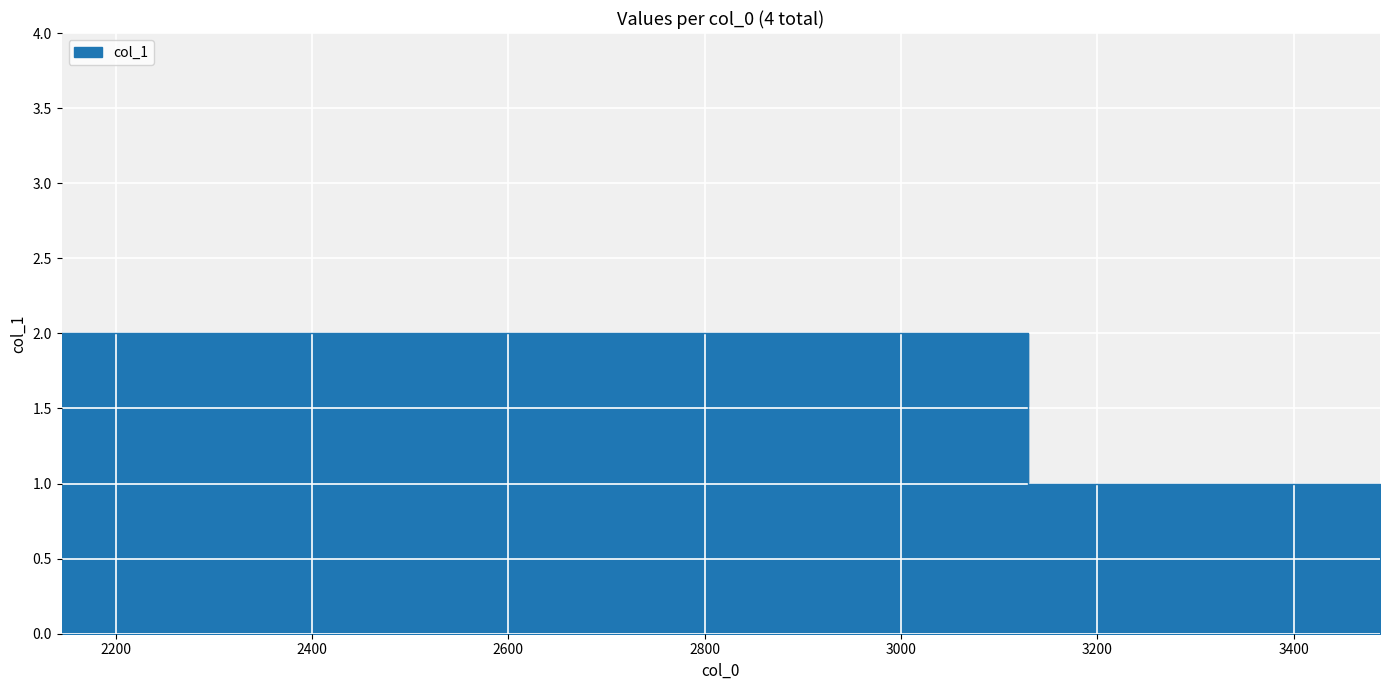

What is the value of the 3rd point from the left?

1